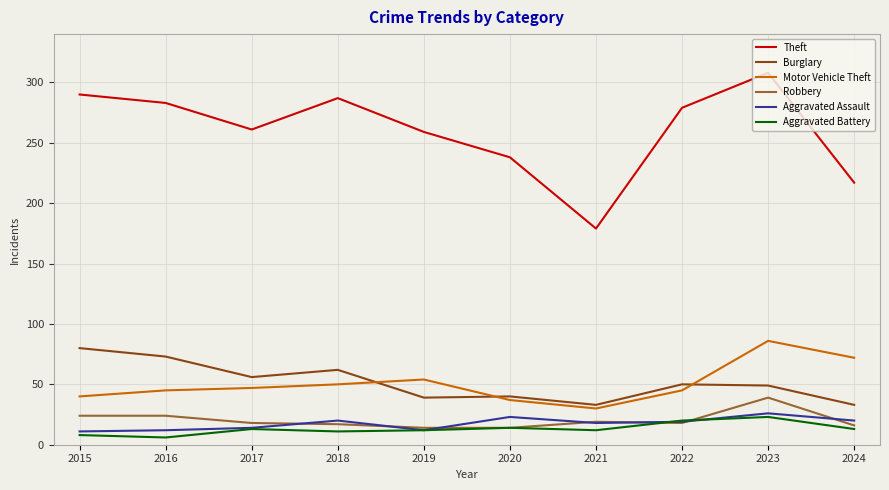

The value of Motor Vehicle Theft at 2016 is 59. True or false?

False